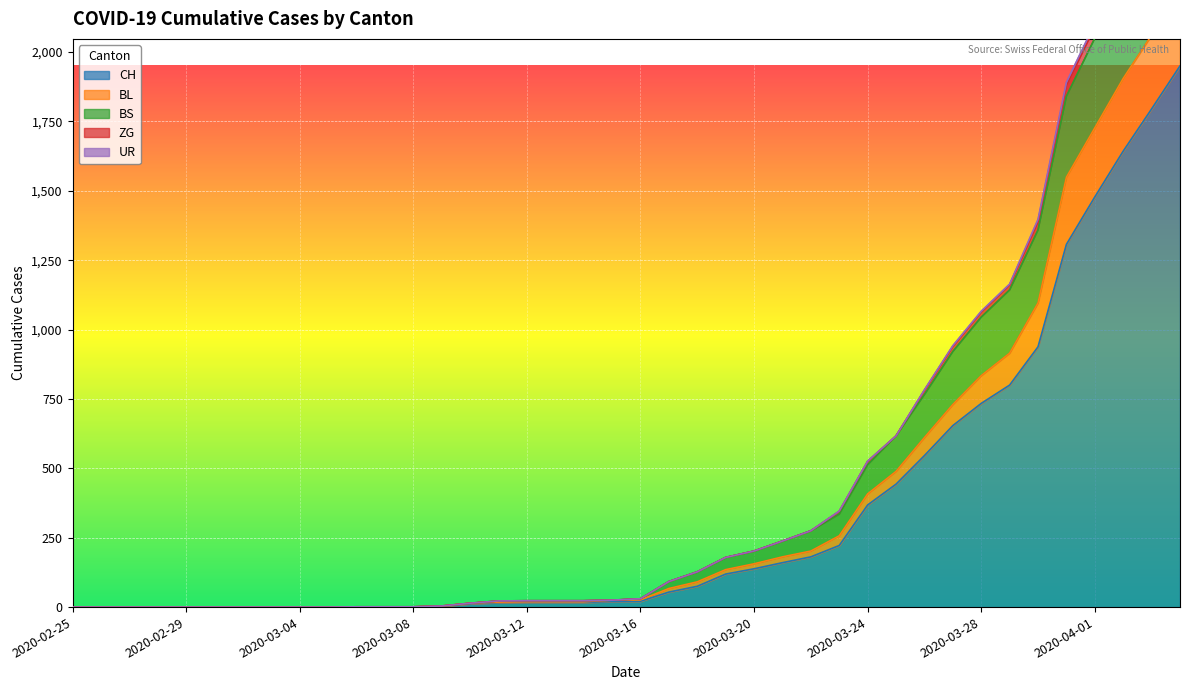

What is the sum of all BS values?

19265